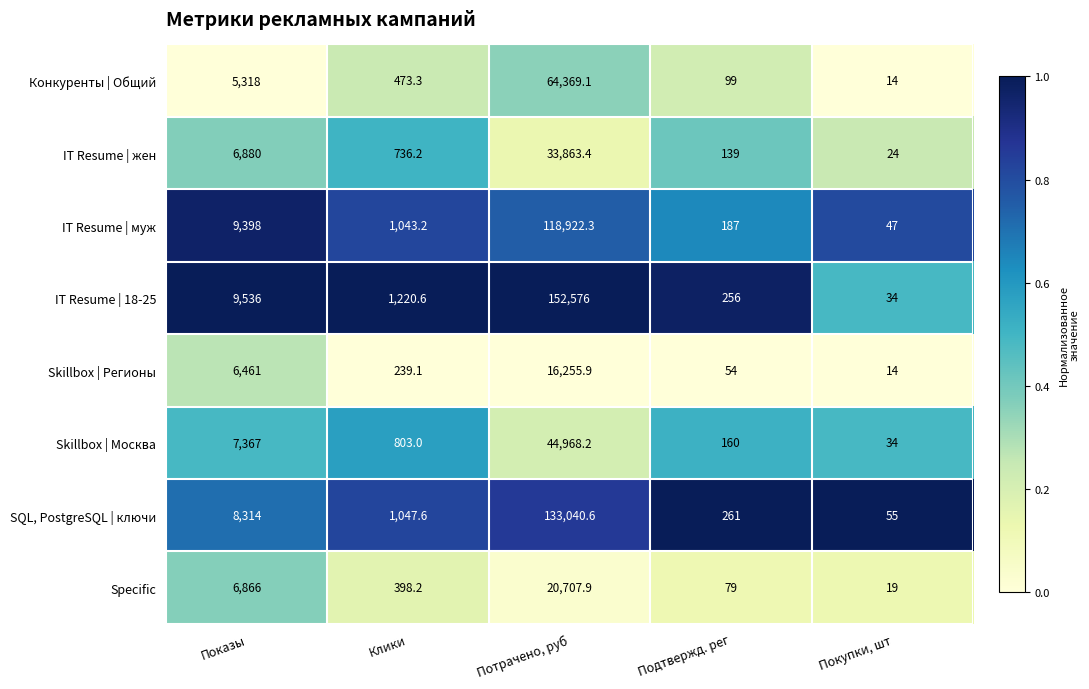

The IT Resume | 18-25 series shows 9536.0 at Показы. True or false?

True